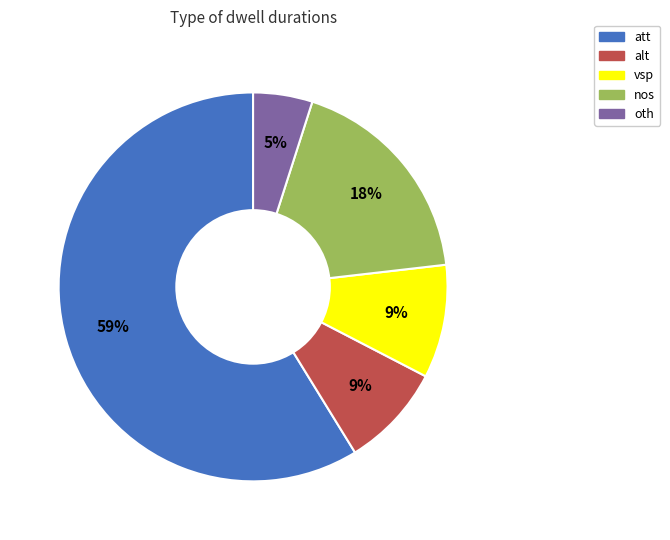

To the nearest percent, what percentage of the pie is nos?

18%